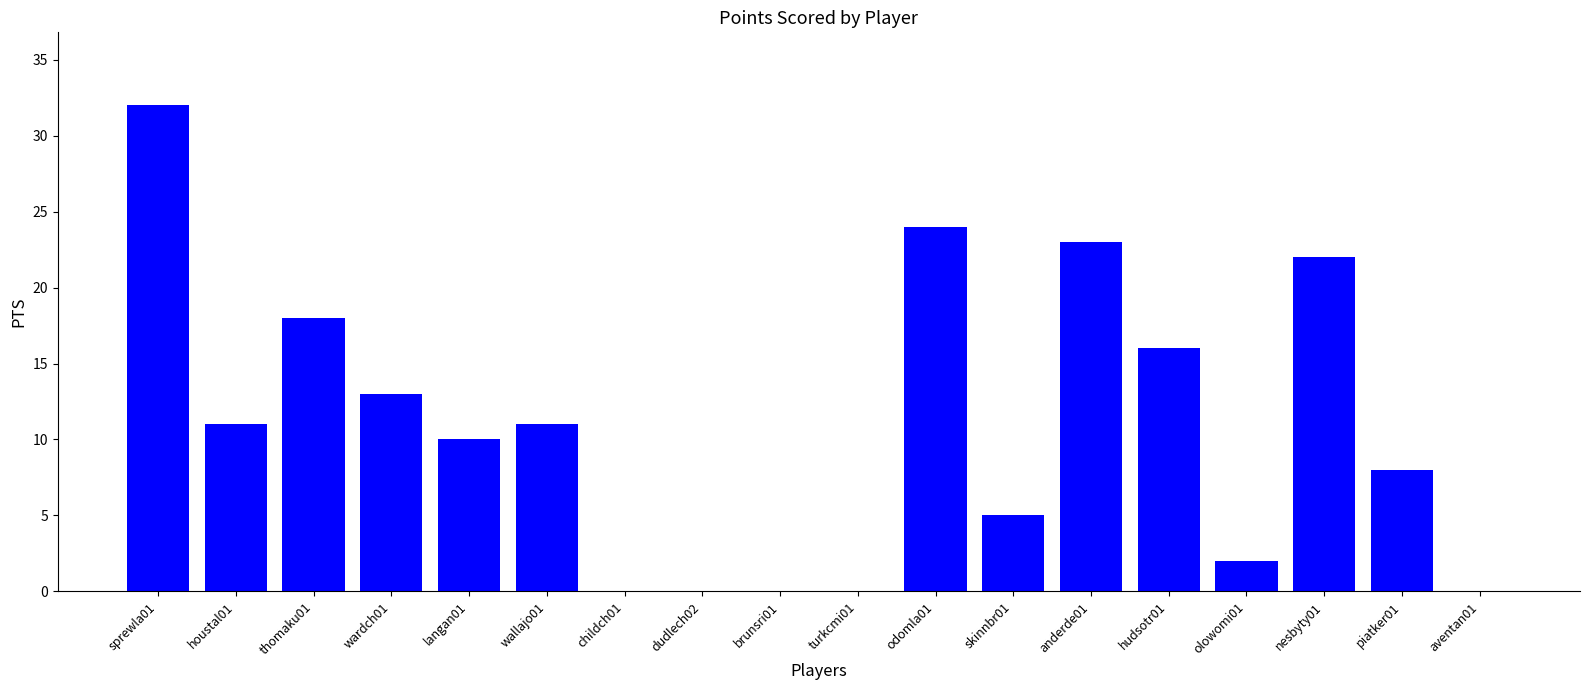

The value at skinnbr01 is 5. True or false?

True